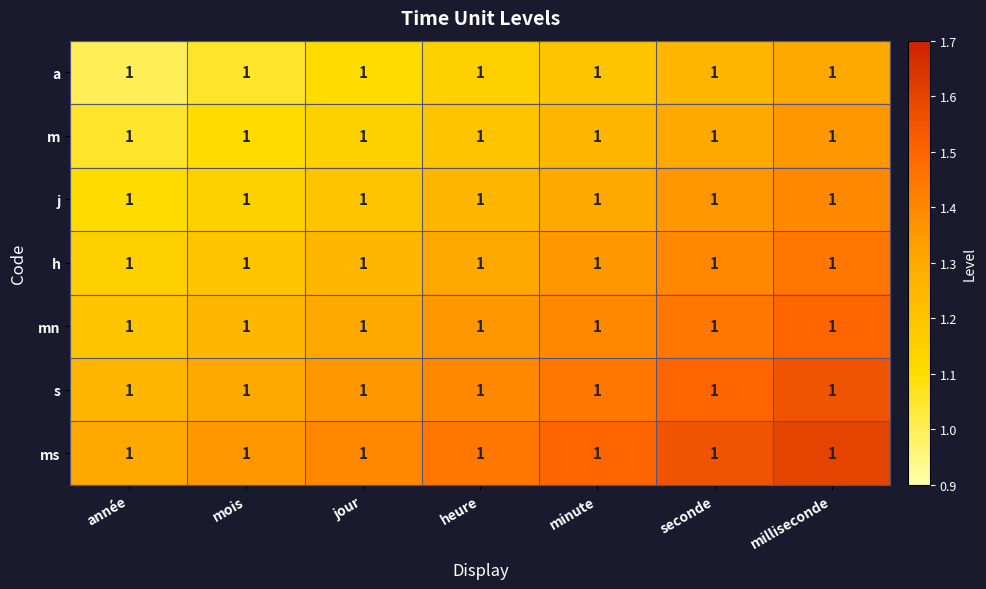

Count the number of data series in this chart.

7